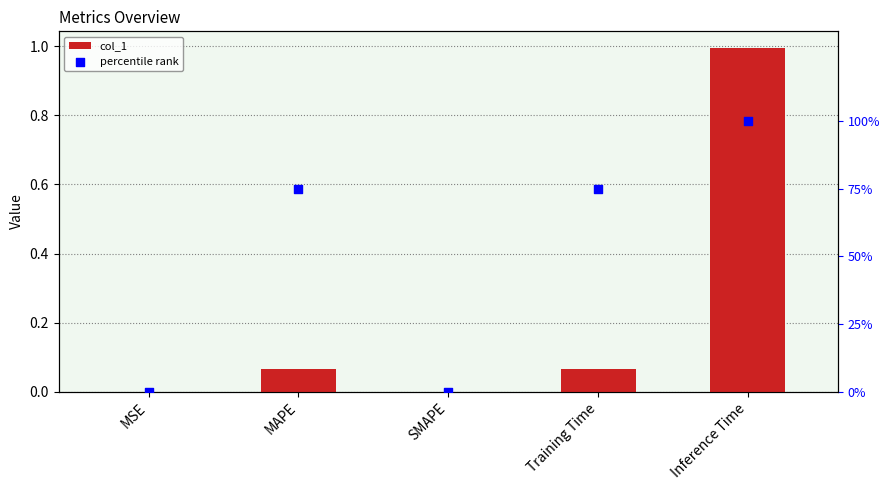

What are all the series names shown in the legend?

col_1, percentile rank